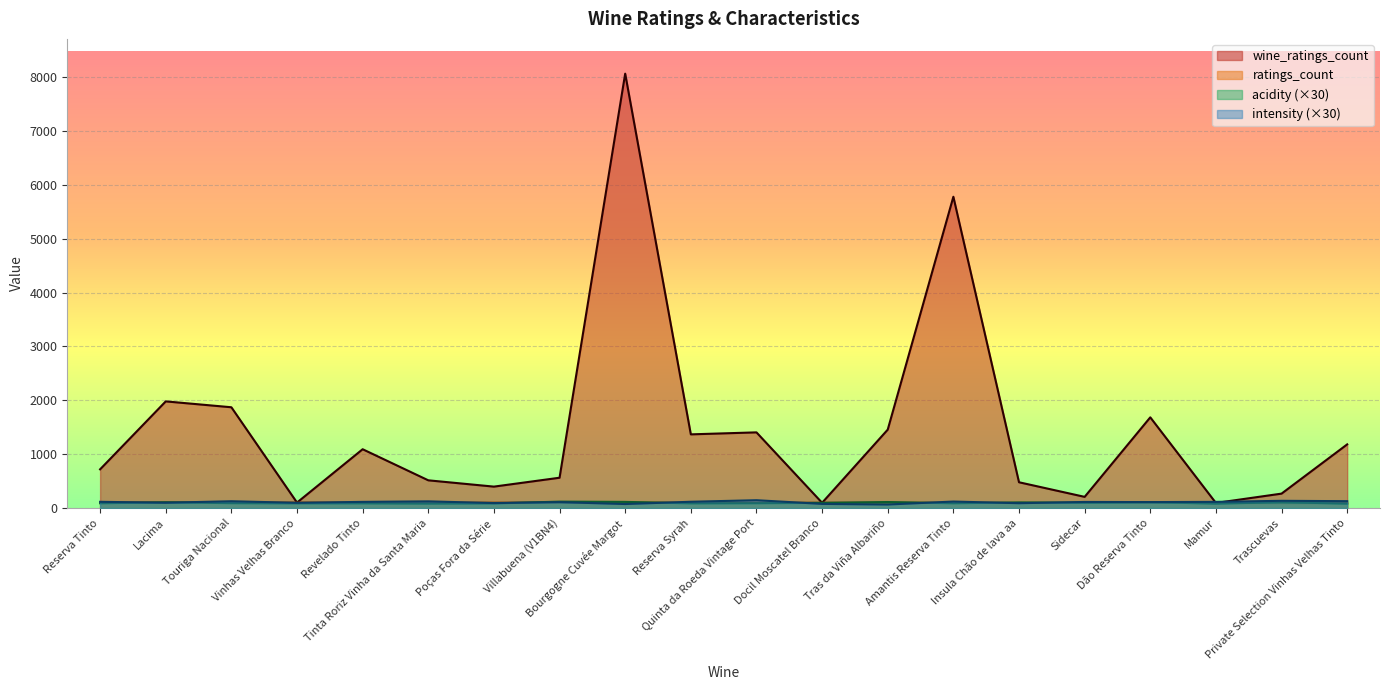

In acidity, how many points are higher than both neighbors (excluding endpoints)?

7